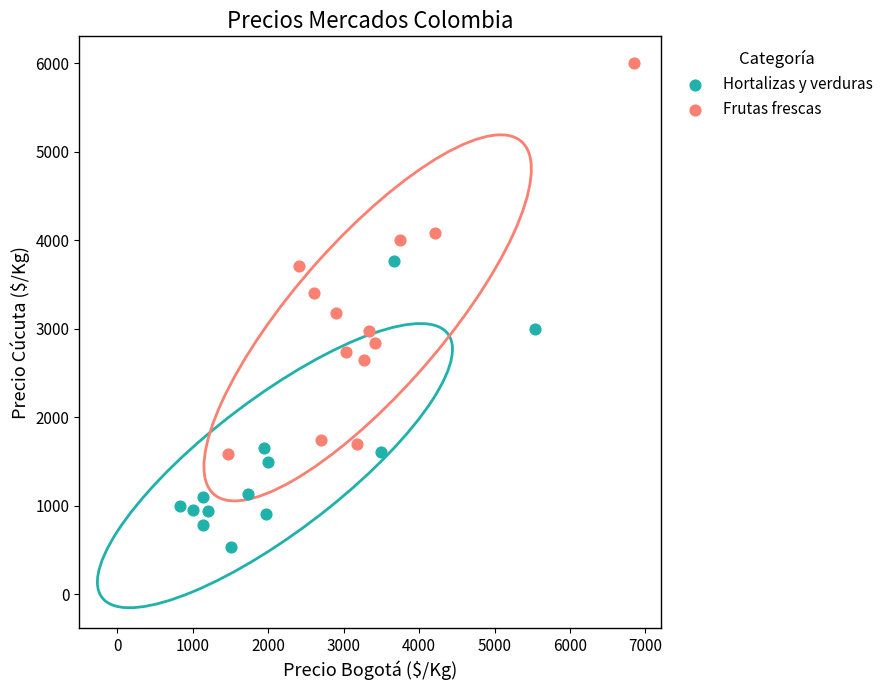

What are all the series names shown in the legend?

Hortalizas y verduras, Frutas frescas